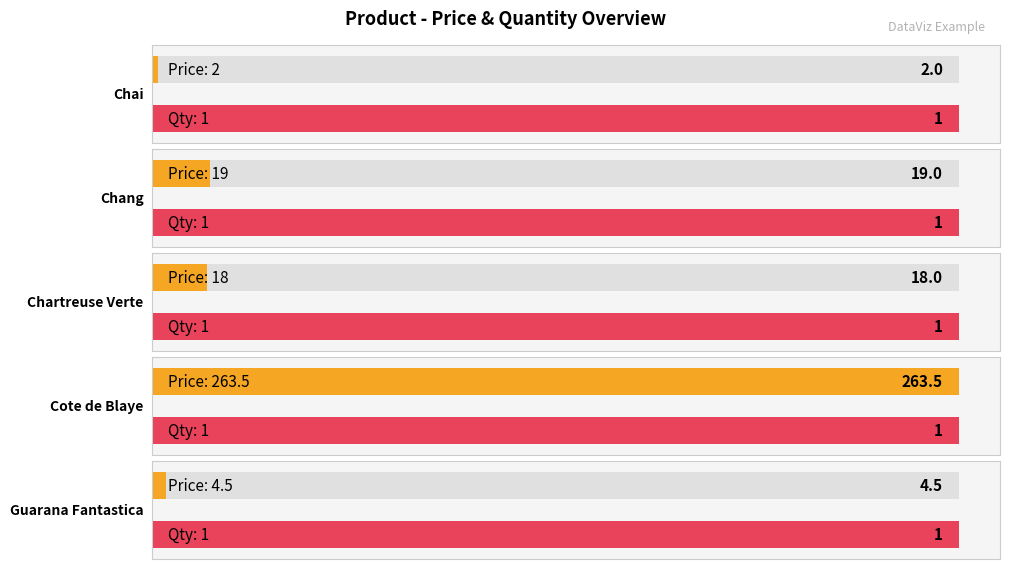

Is it true that Quantity equals 1.0 at Guarana Fantastica?

True